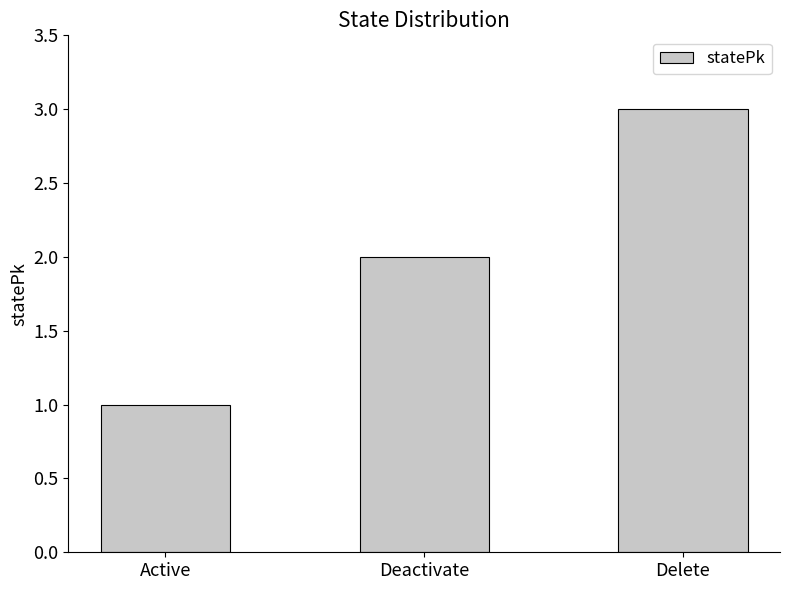

How many bars are there in total?

3